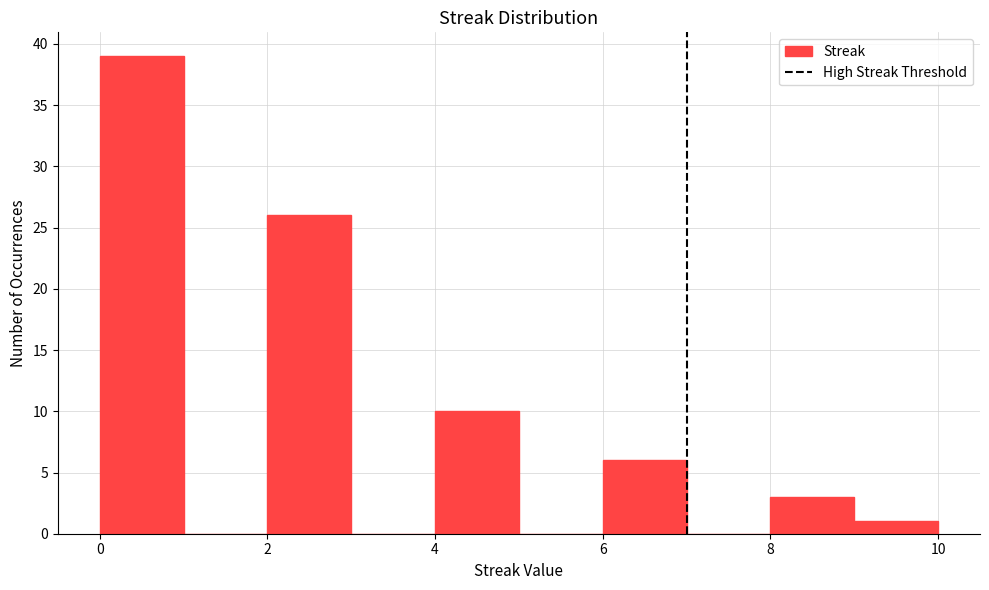

Over which range of the x-axis is the bar tallest?

0 to 1